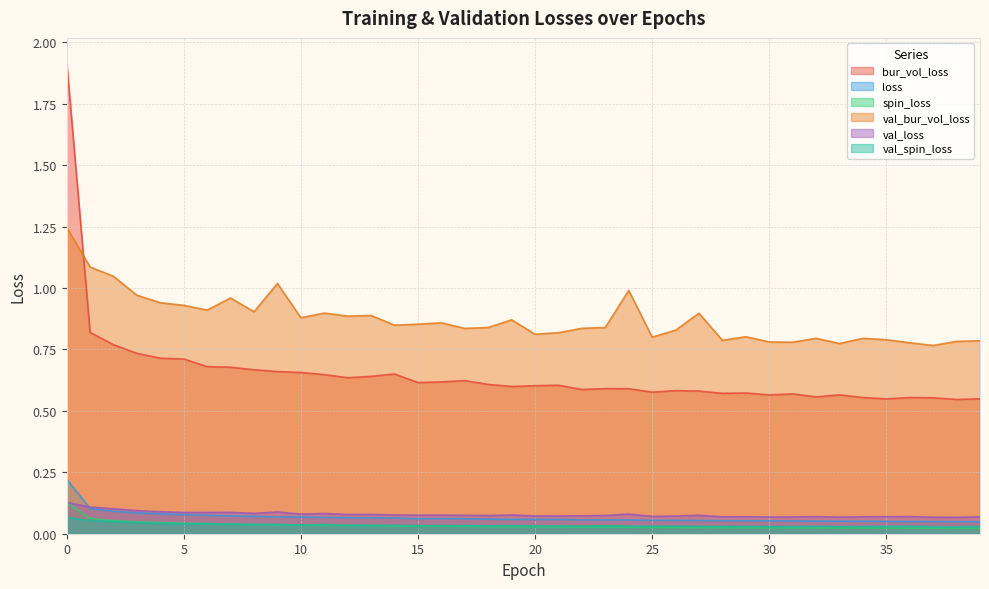

What is the total value across all series at 4?

1.9